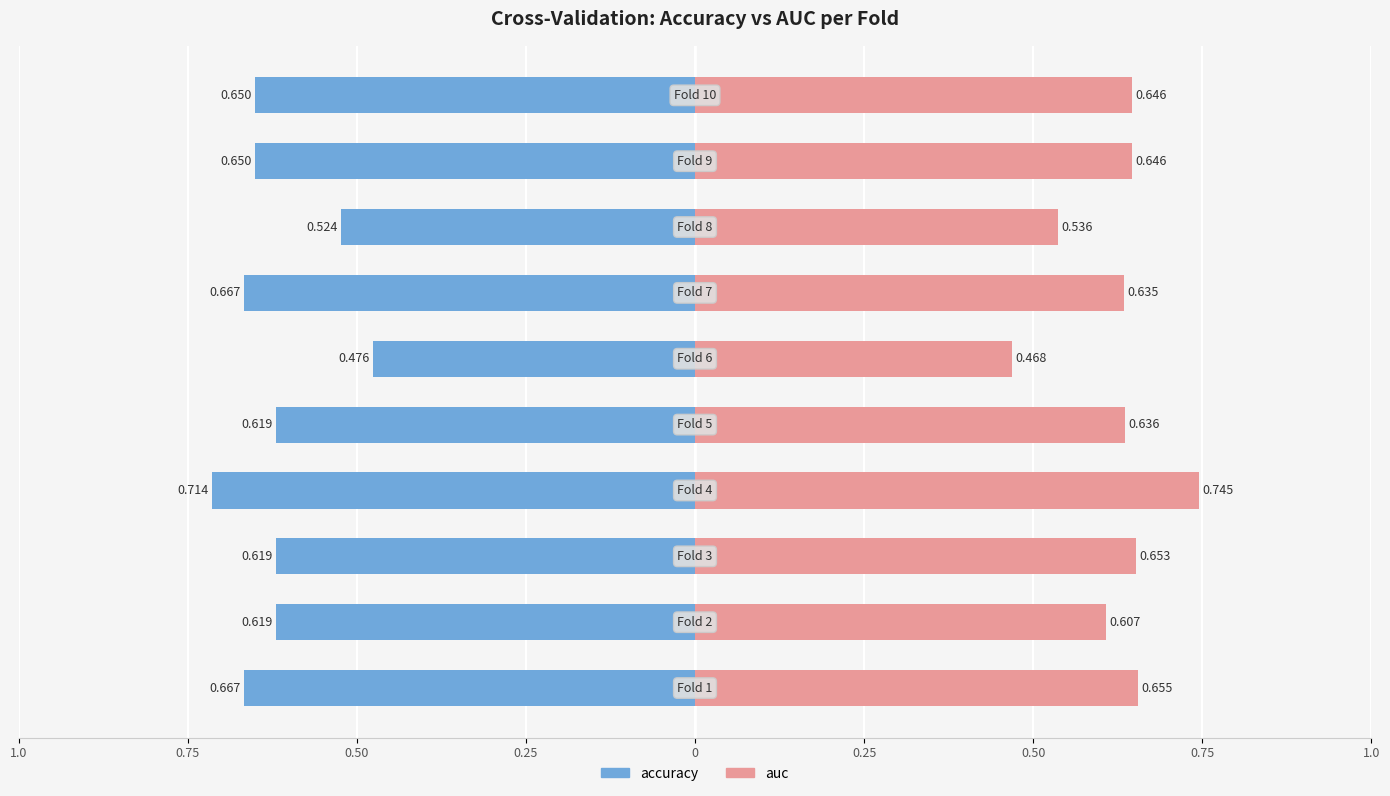

Is it true that auc equals 0.7 at 0.50?

True